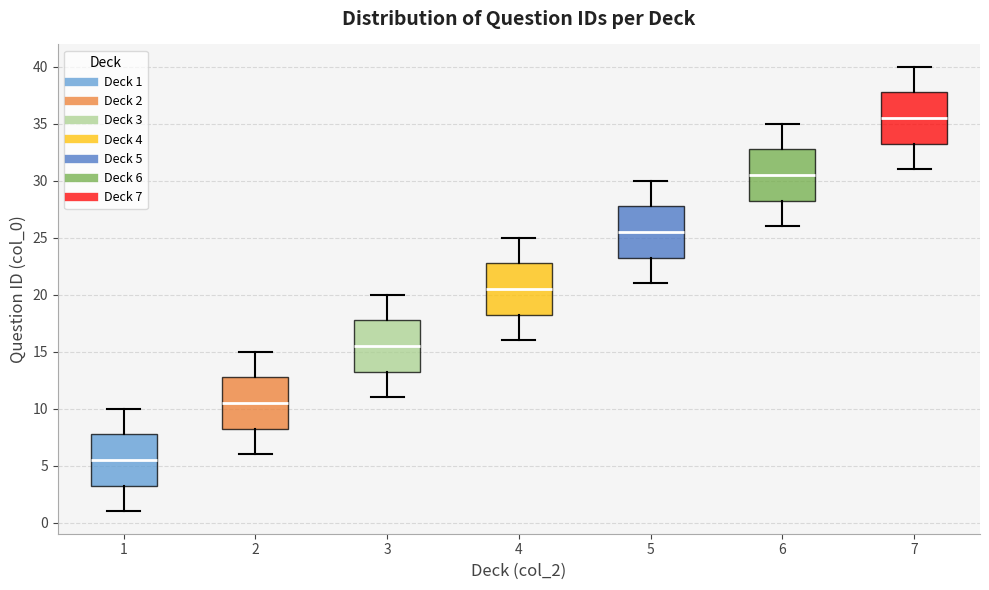

Where does the lower whisker of the box at x = 4 end on the y-axis? The values are not printed on the chart, so give them approximately, as read against the axis.

16.0